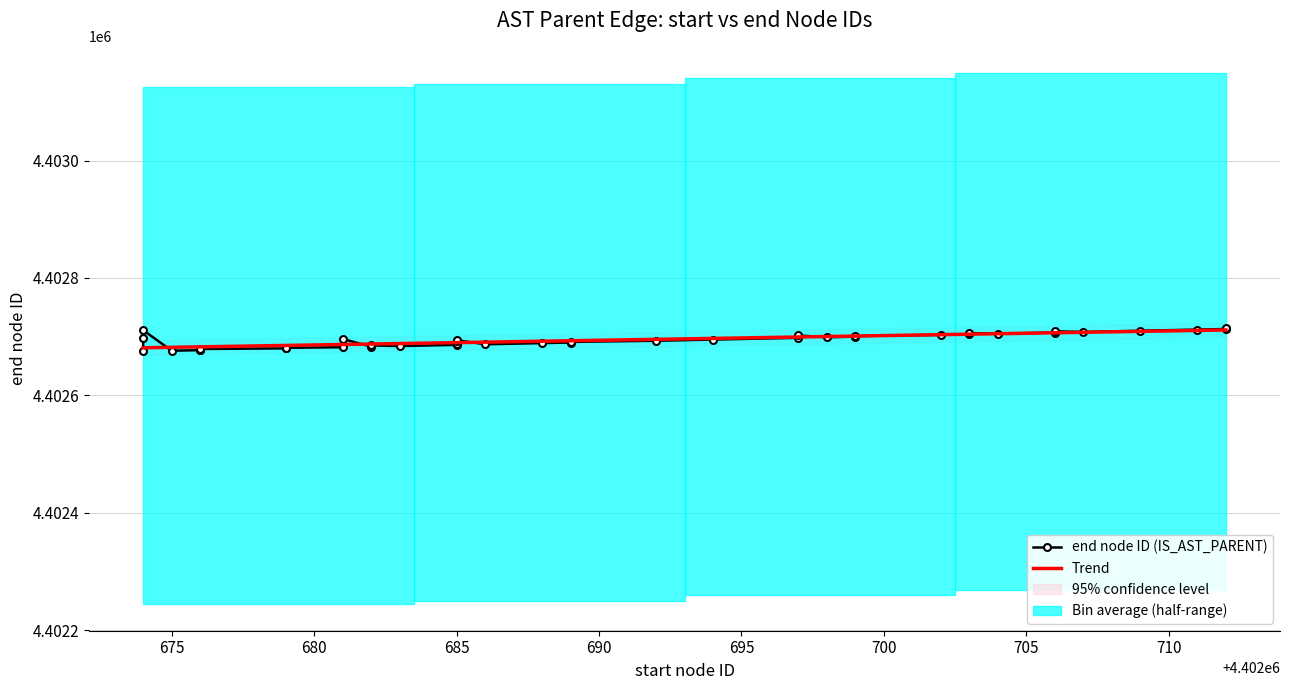

What is the difference between the second highest and second lowest values?

37